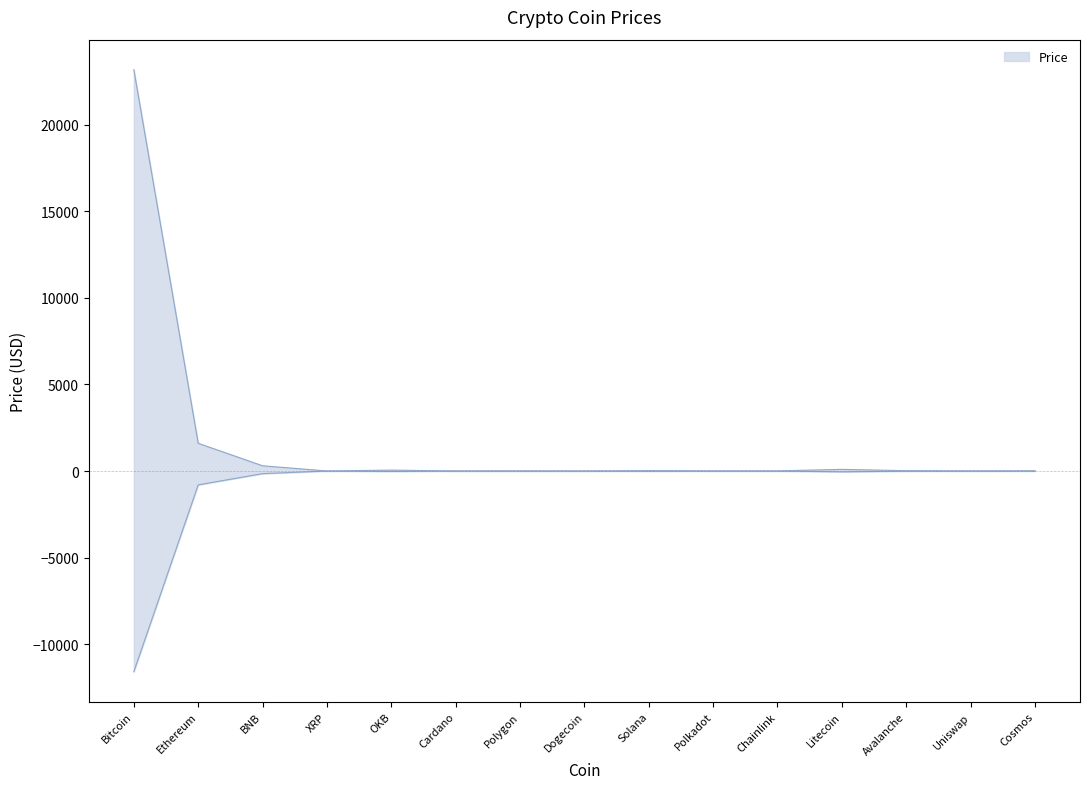

Where is the first local minimum?

XRP